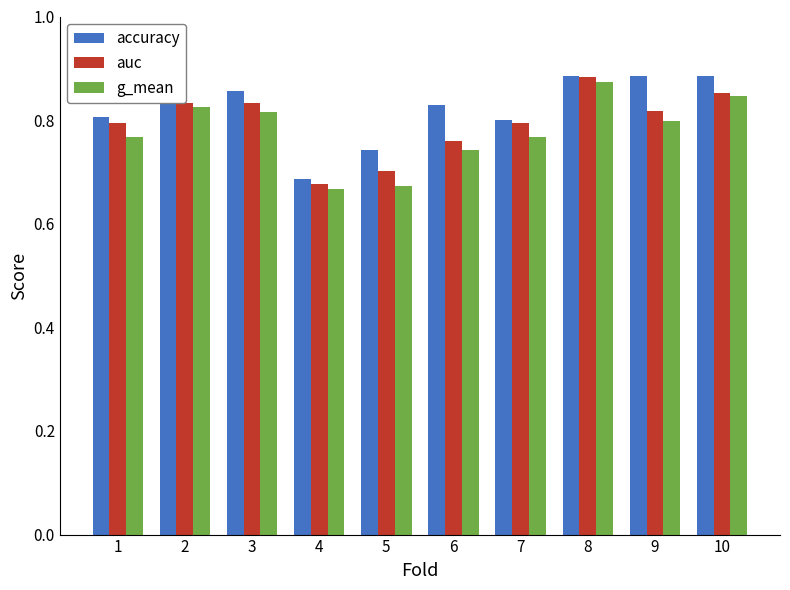

How many bars are there in each group?

3